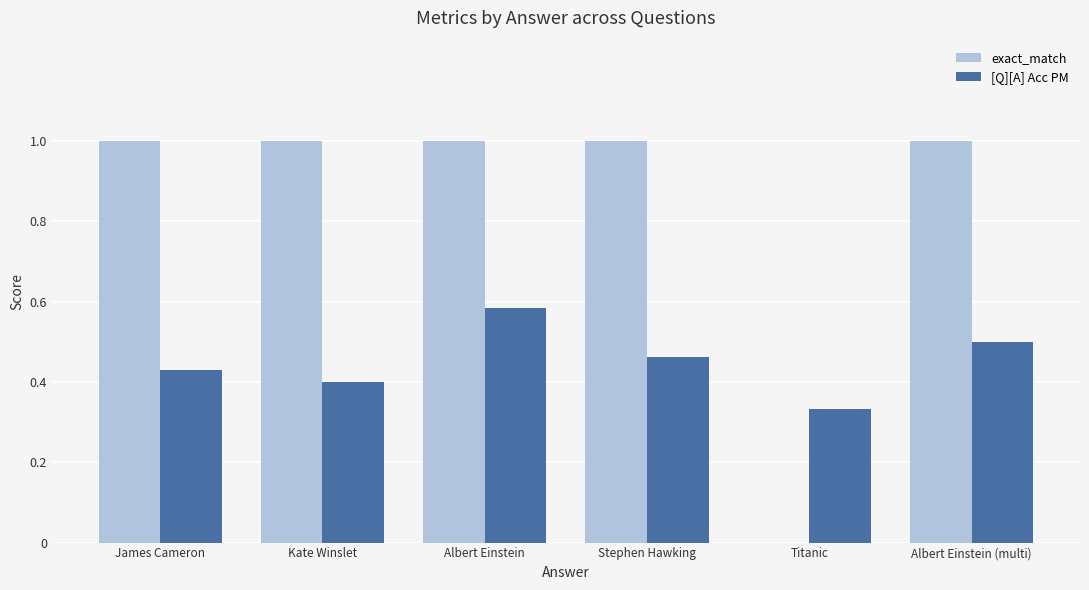

What value does the exact_match series have at Stephen Hawking?

1.0